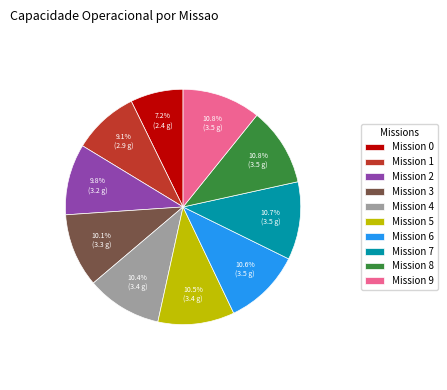

What is the ratio of the value at Mission 1 to the value at Mission 6?

0.9